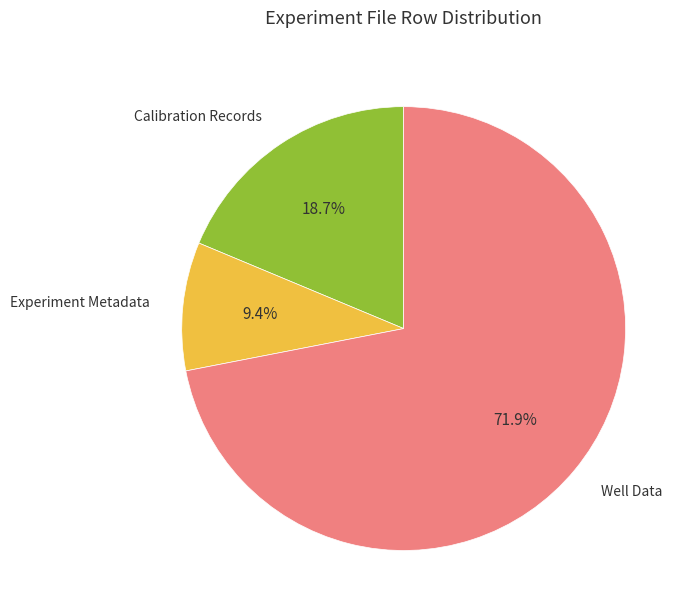

Rank the categories by value from lowest to highest.

Experiment Metadata, Calibration Records, Well Data